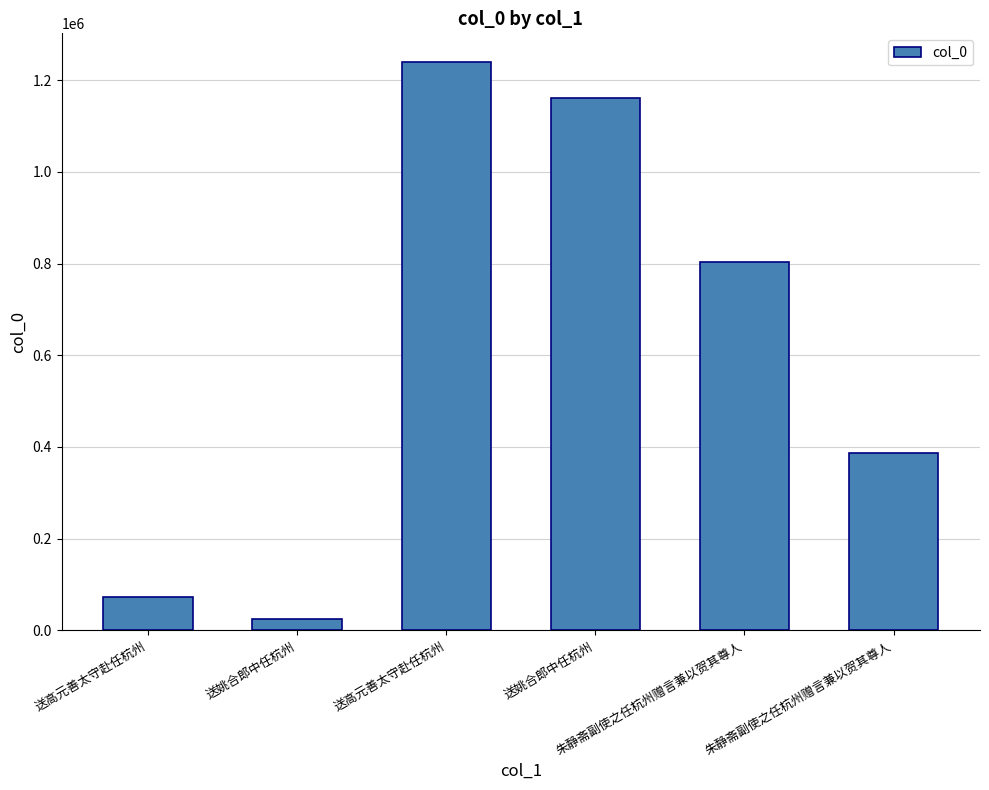

True or false: the data shows 258339 at 朱静斋副使之任杭州赠言兼以贺其尊人.

False